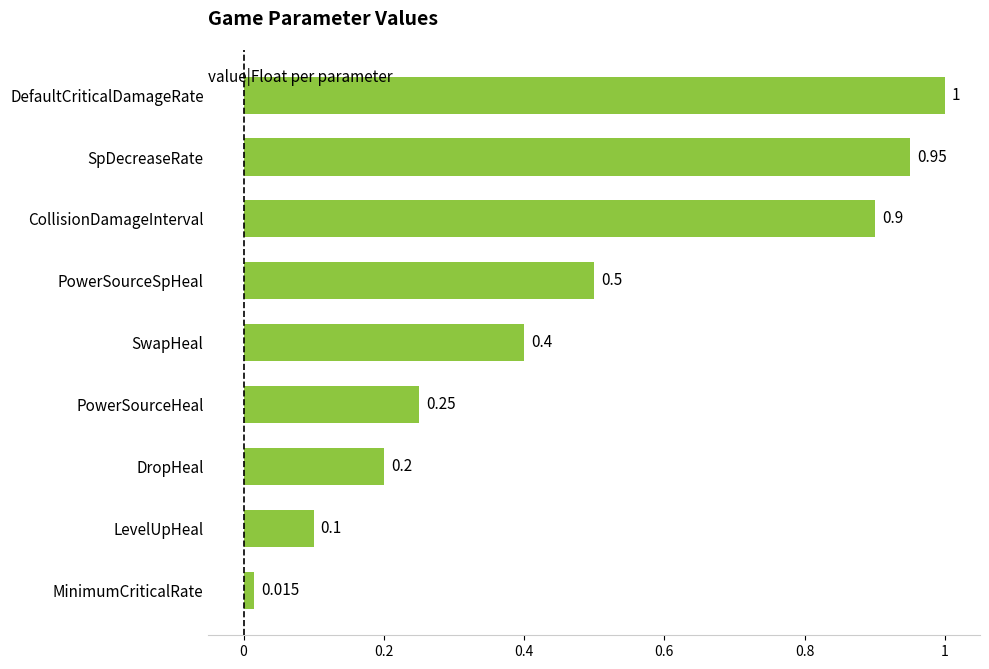

Rank the categories by value from lowest to highest.

MinimumCriticalRate, LevelUpHeal, DropHeal, PowerSourceHeal, SwapHeal, PowerSourceSpHeal, CollisionDamageInterval, SpDecreaseRate, DefaultCriticalDamageRate